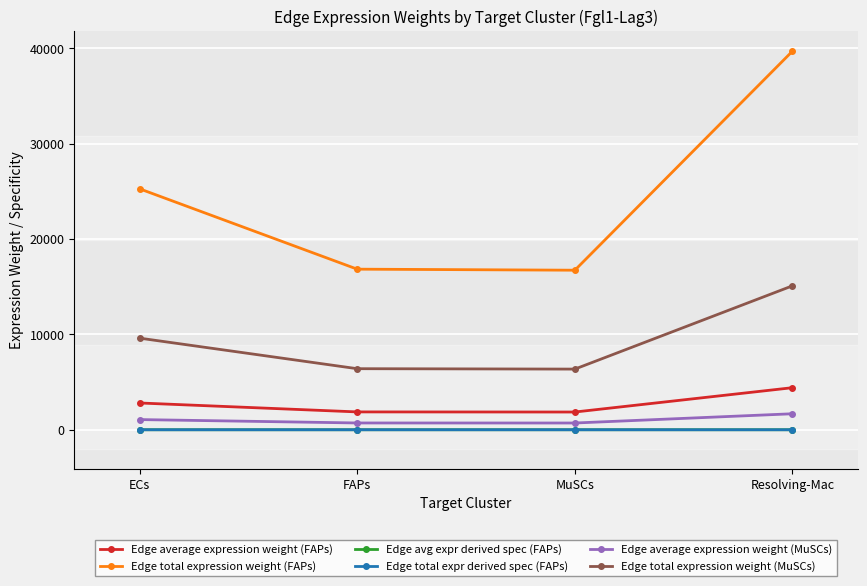

The Edge avg expr derived spec (FAPs) series shows 0.3 at Resolving-Mac. True or false?

True